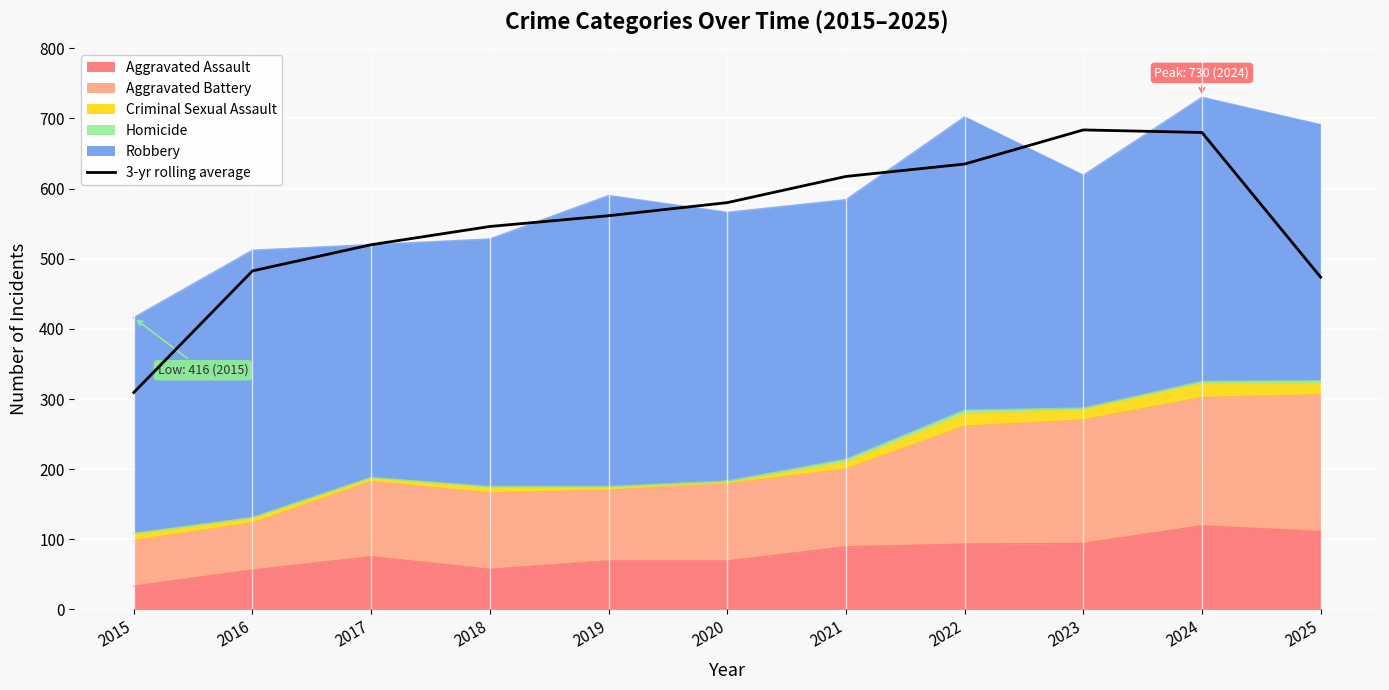

How many values are below 561?

5